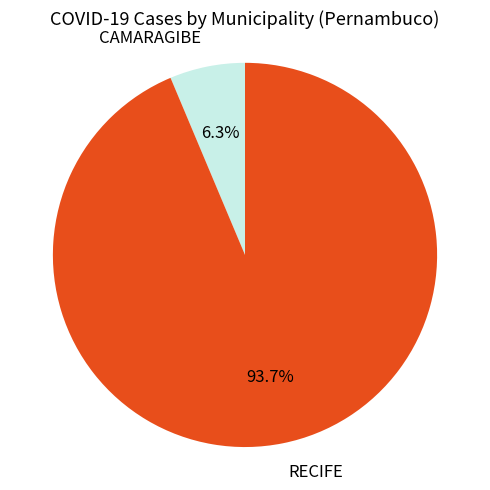

Is there any slice that represents more than half of the pie?

Yes